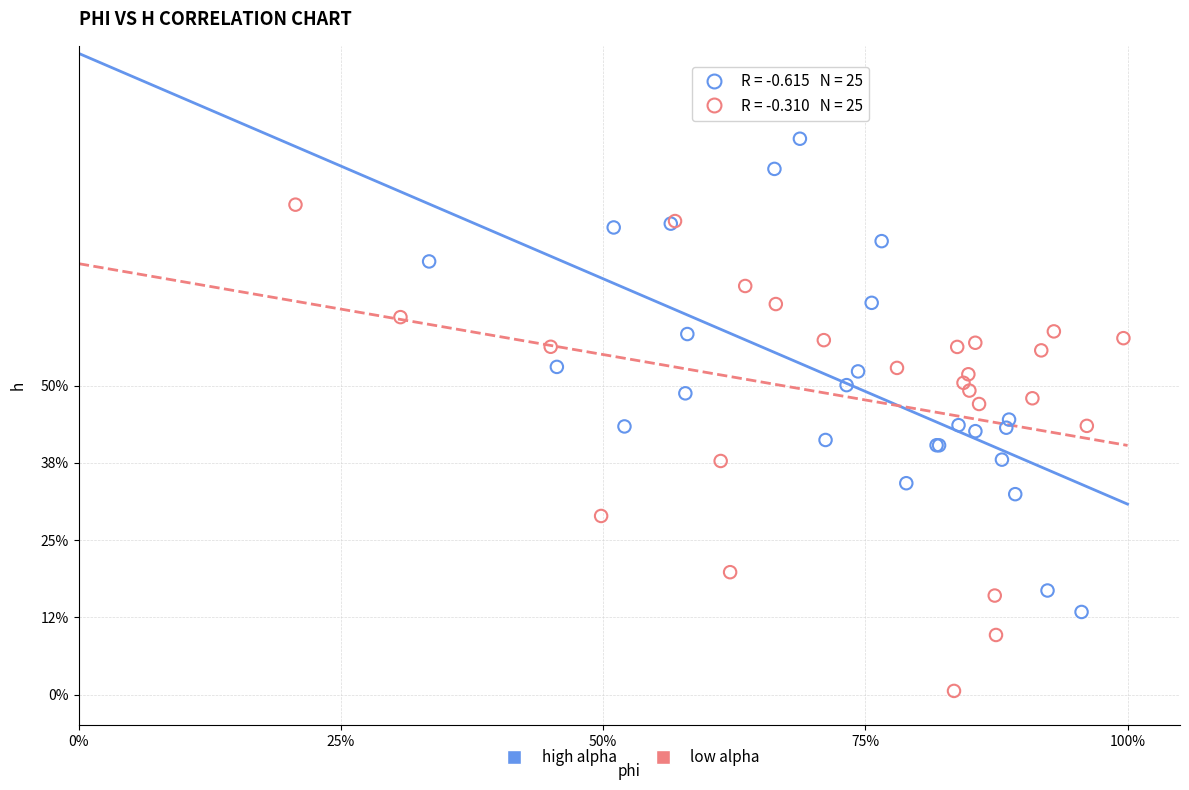

Which series has the widest spread of Y values?

low alpha